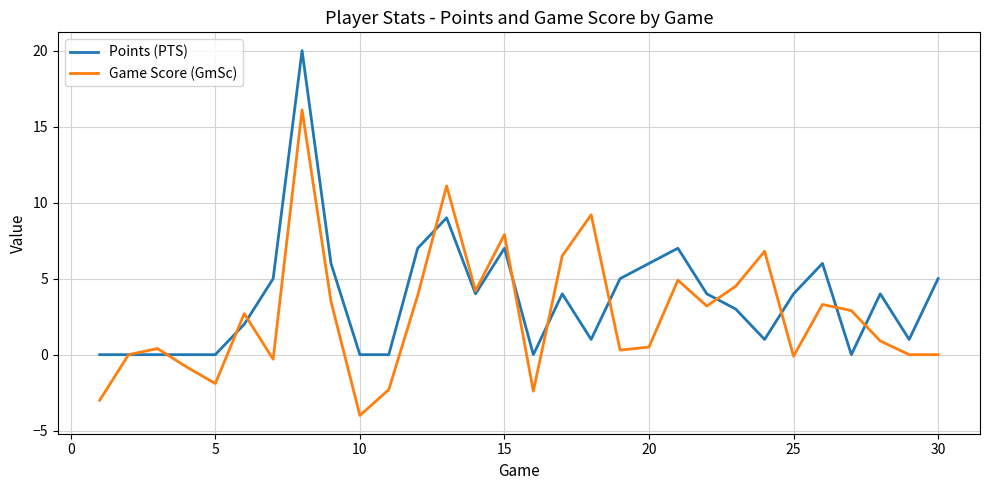

What is the maximum value for Points (PTS)?

20.0